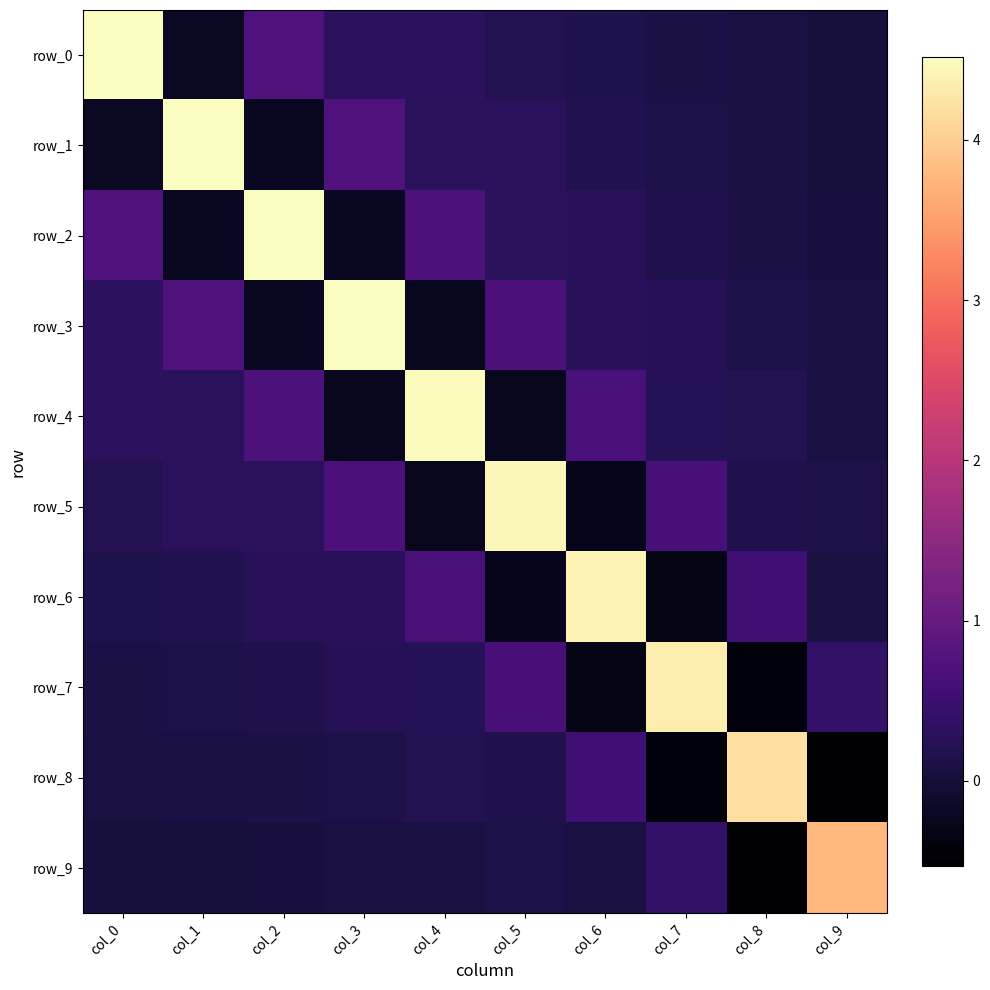

What is the sum of the row_8 values at col_4 and col_1?

0.3